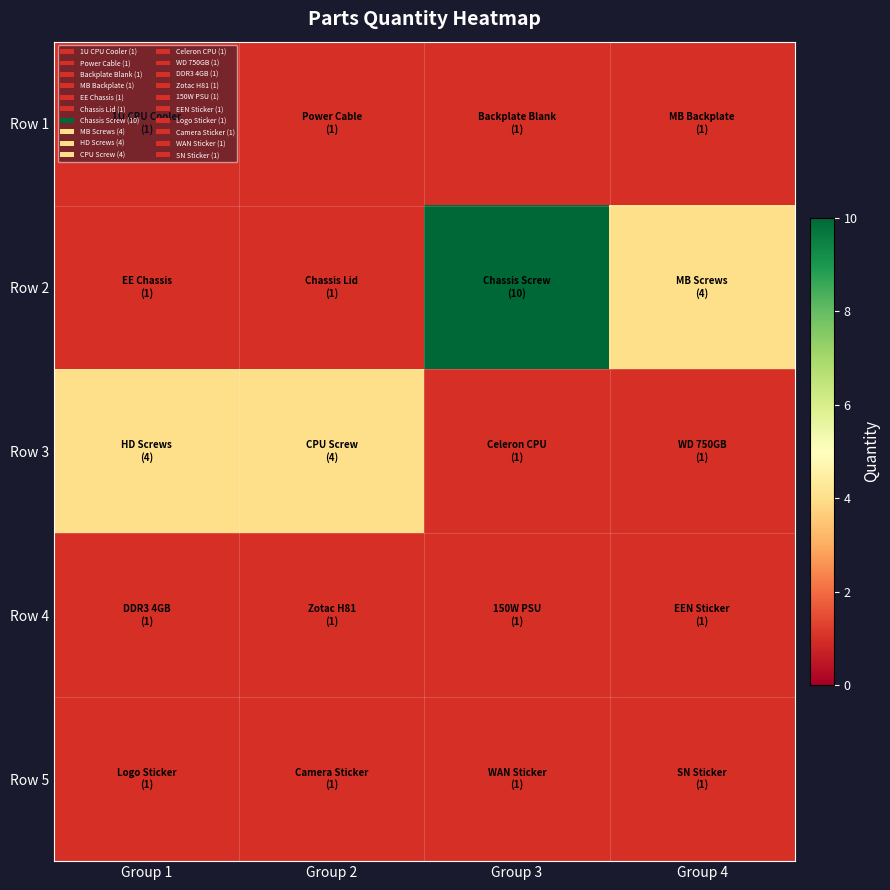

Reading left to right, extract all data points from this chart.

Row 1: Group 1=1	Group 2=1	Group 3=1	Group 4=1
Row 2: Group 1=1	Group 2=1	Group 3=10	Group 4=4
Row 3: Group 1=4	Group 2=4	Group 3=1	Group 4=1
Row 4: Group 1=1	Group 2=1	Group 3=1	Group 4=1
Row 5: Group 1=1	Group 2=1	Group 3=1	Group 4=1